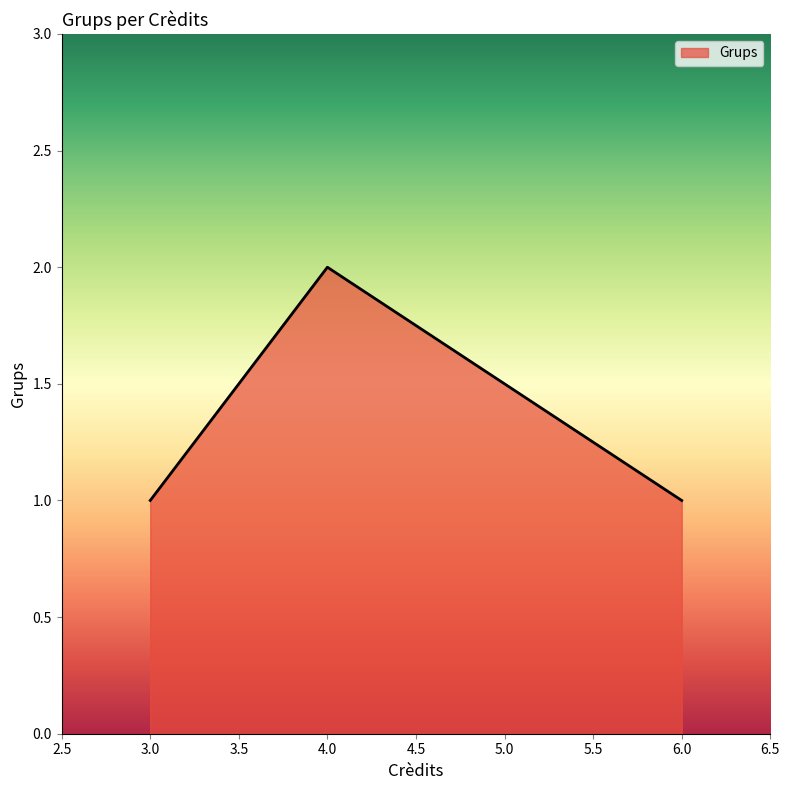

Approximately how many times larger is the value at 4.0 compared to 6.0?

2.0